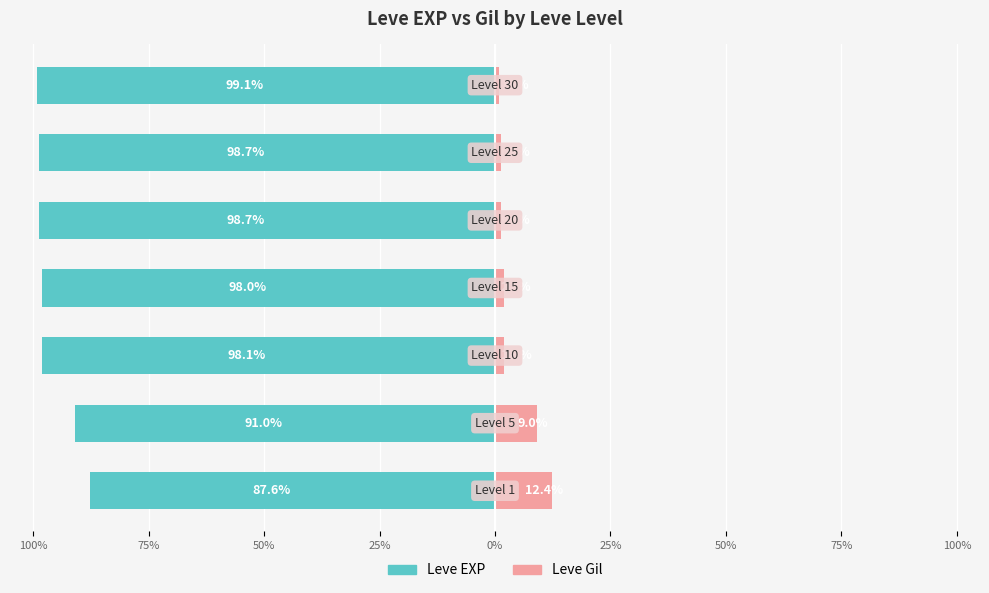

How many data points in Leve EXP are above -98?

2